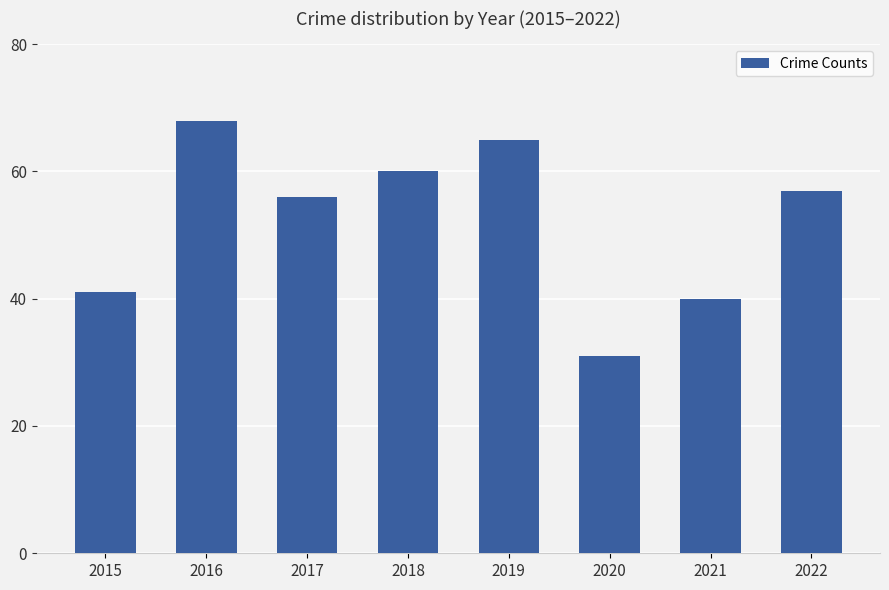

List the labels in order of value, largest first.

2016, 2019, 2018, 2022, 2017, 2015, 2021, 2020